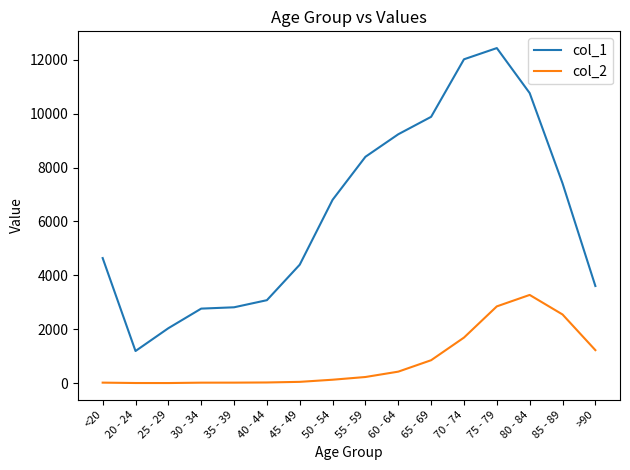

What is the sum of all col_2 values?

13343